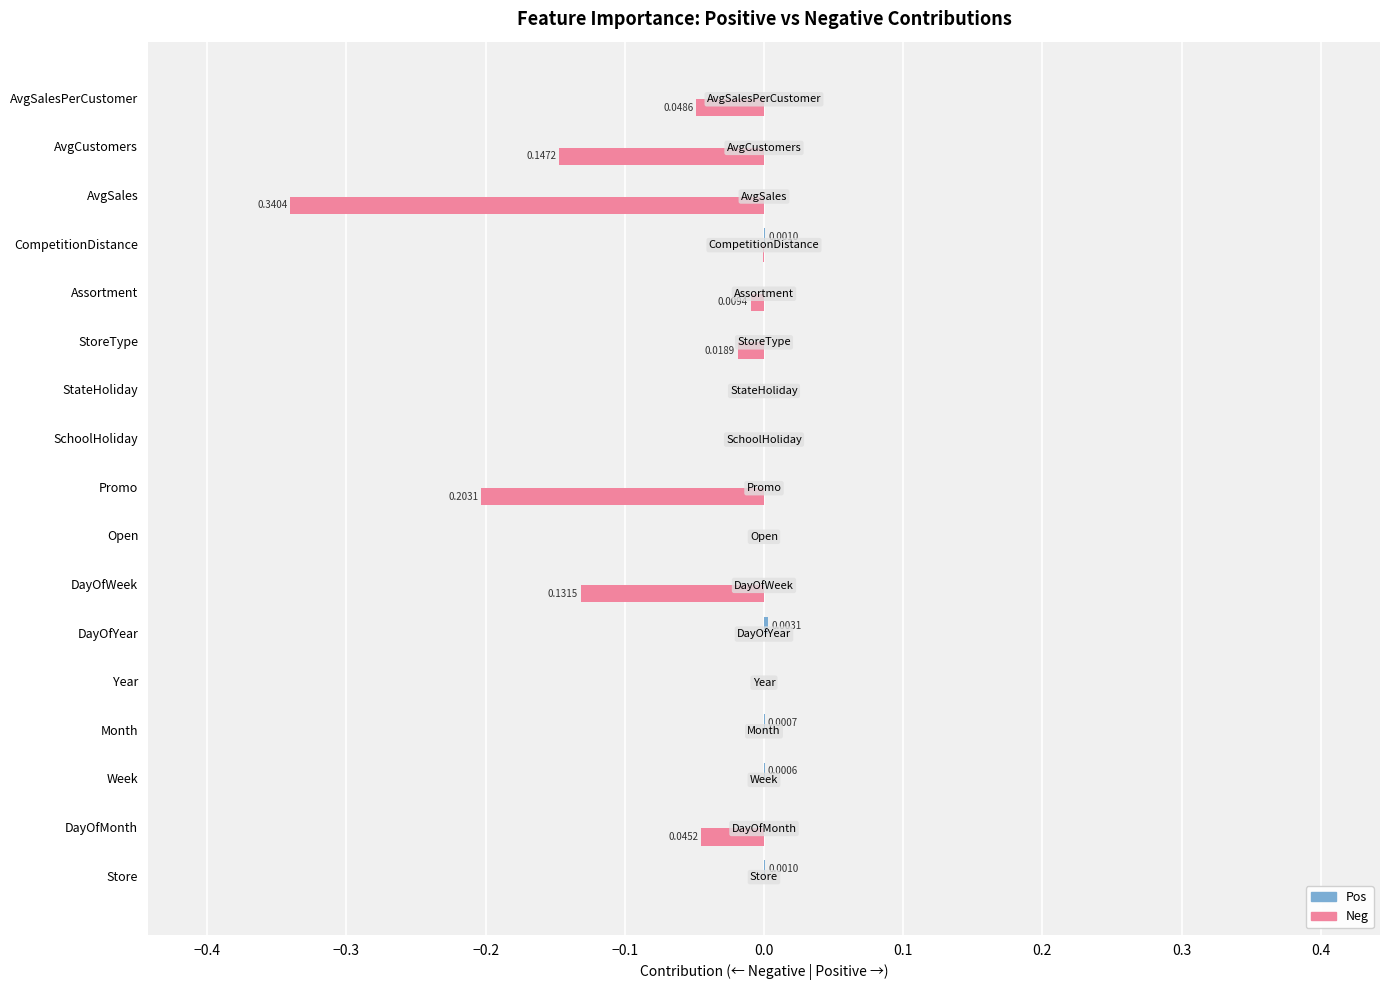

What is the sum of all Neg values?

-0.9